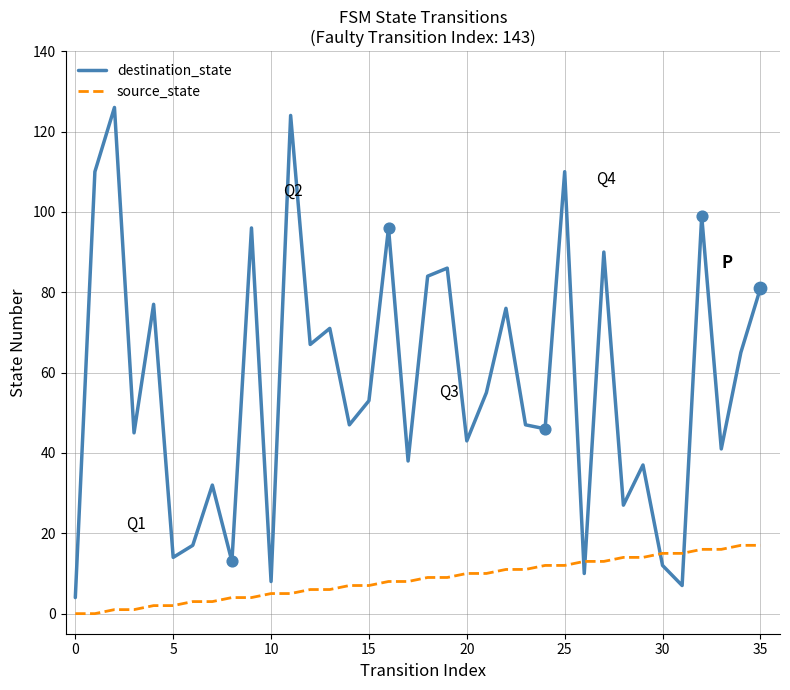

Which series has the largest total across all categories?

destination_state